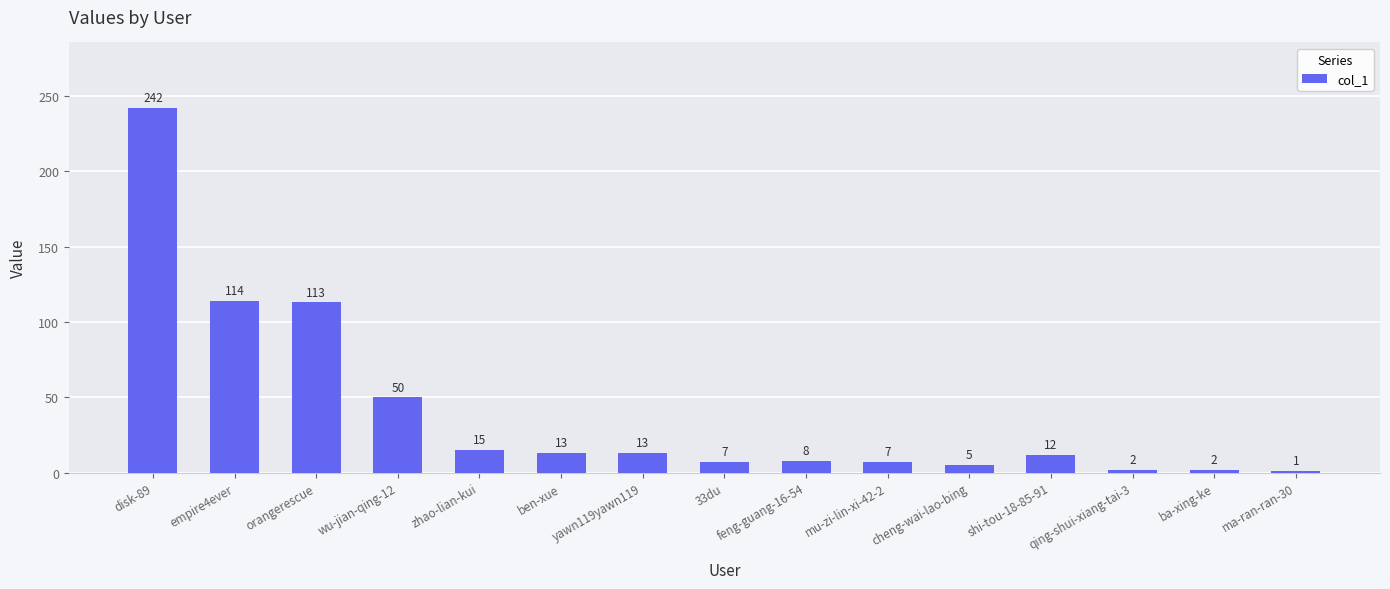

True or false: the data shows 113 at orangerescue.

True